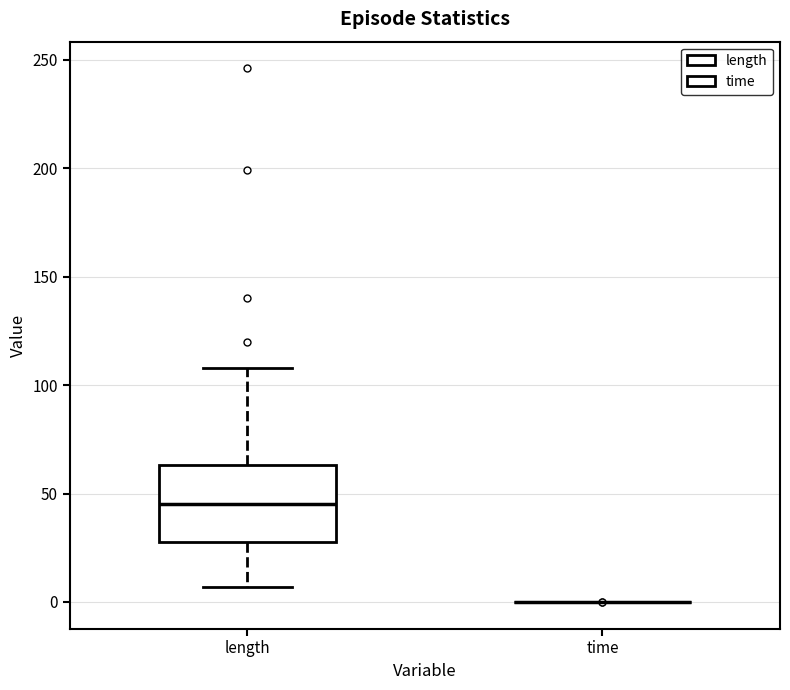

Which box is the tallest, from its lower edge to its upper edge?

length